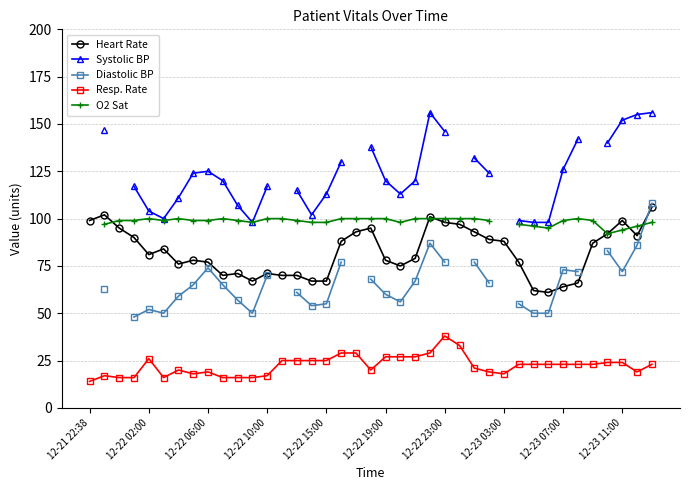

Count the O2 Sat values in the range 98 to 100.

30